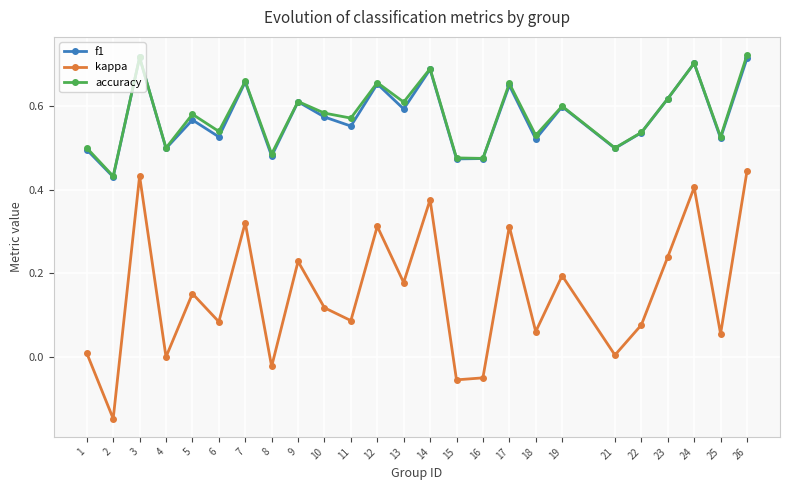

In f1, how many points are higher than both neighbors (excluding endpoints)?

9